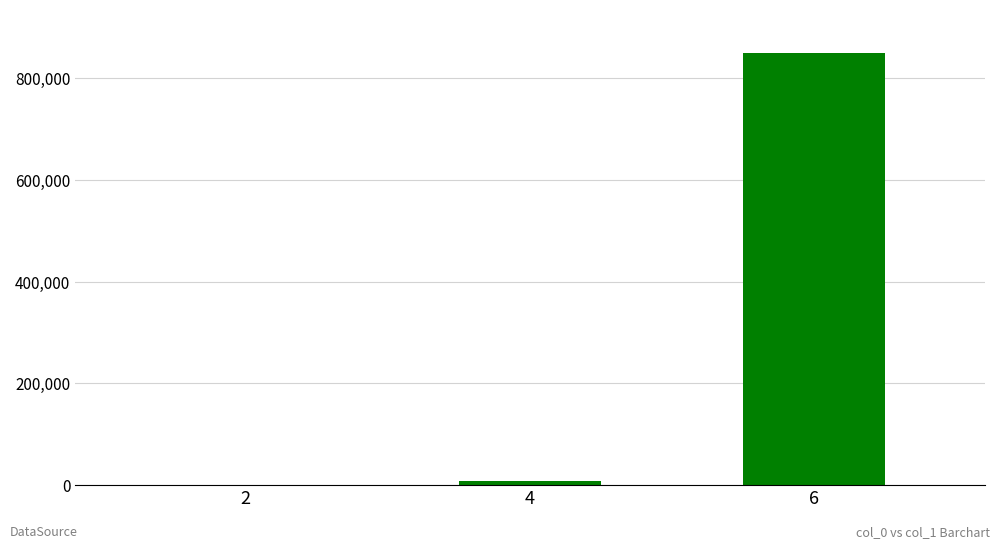

Reading left to right, what are all the values shown in this chart?

2=137	4=6487	6=850656